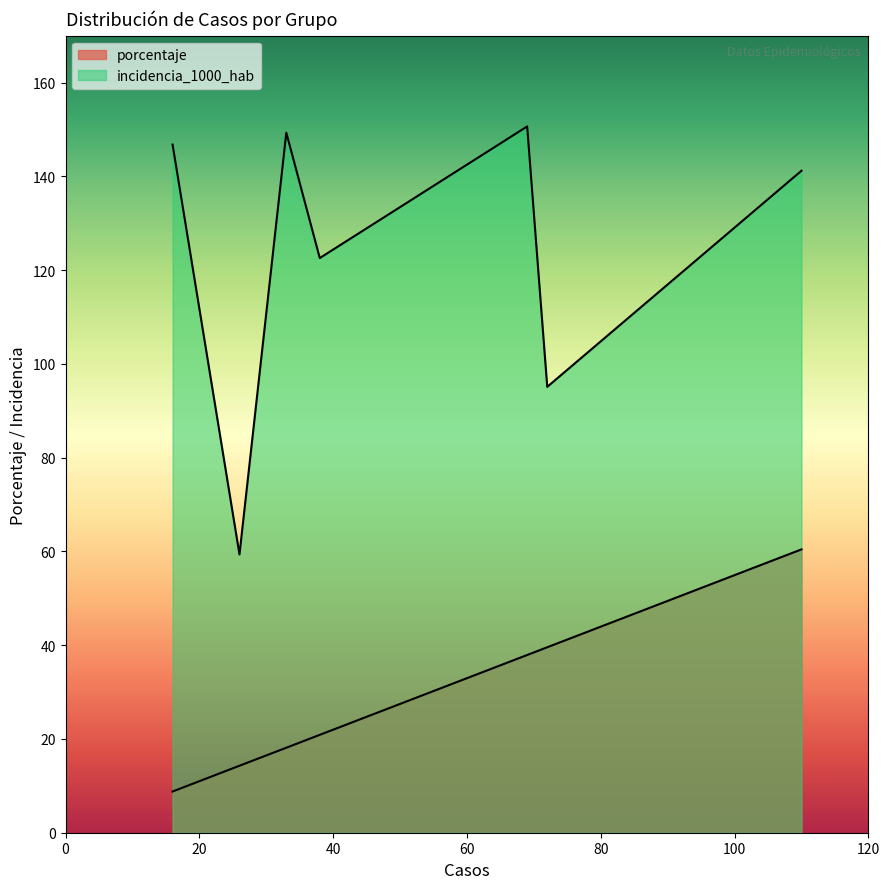

Which series has the largest total across all categories?

incidencia_1000_hab